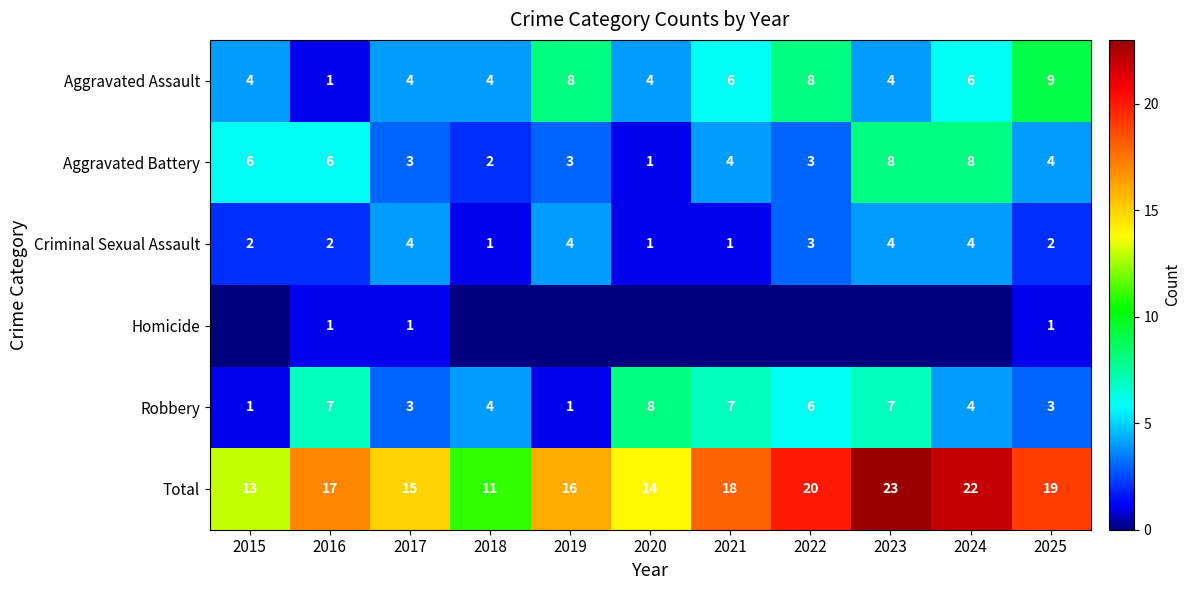

At which label is Total closest to 17?

2016